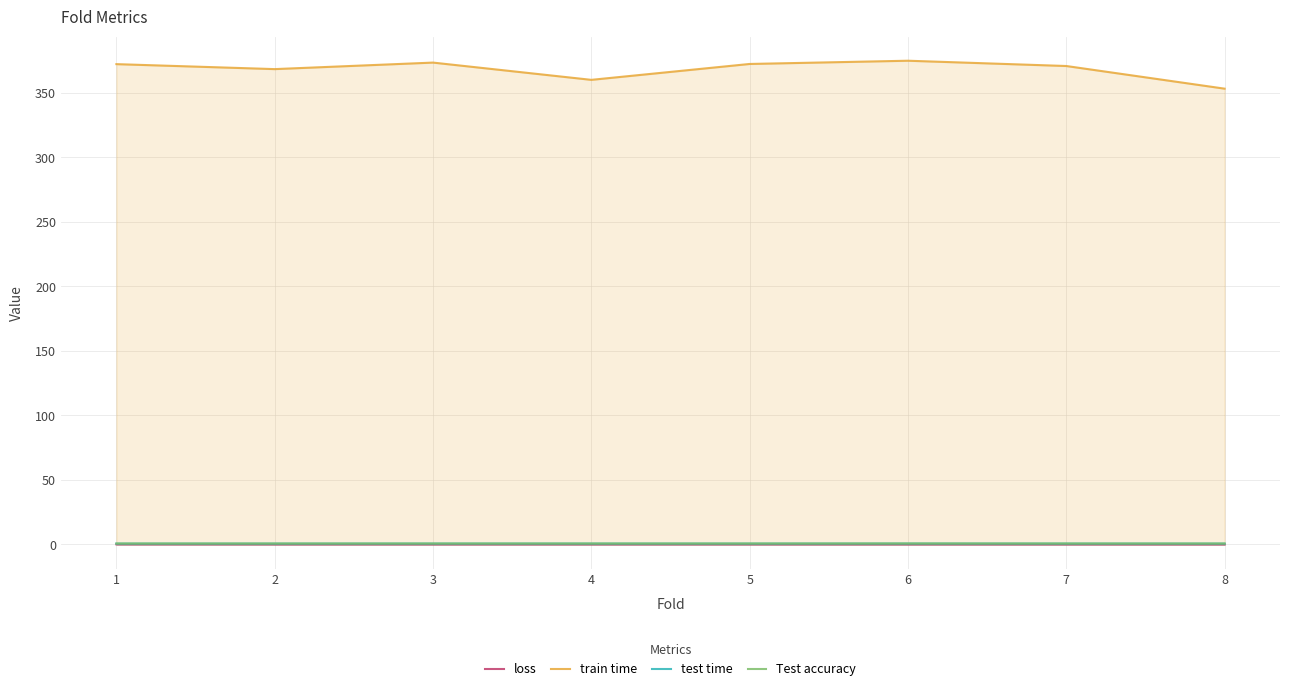

Reading left to right, transcribe all the data shown in this chart.

loss: 0.1	0.0	0.0	0.0	0.0	0.0	0.0	0.0
train time: 372.1	368.3	373.3	359.9	372.3	374.8	370.7	353.1
test time: 0.7	0.7	0.7	0.7	0.7	0.7	0.7	0.7
Test accuracy: 0.7	0.7	0.7	0.7	0.7	0.8	0.7	0.7